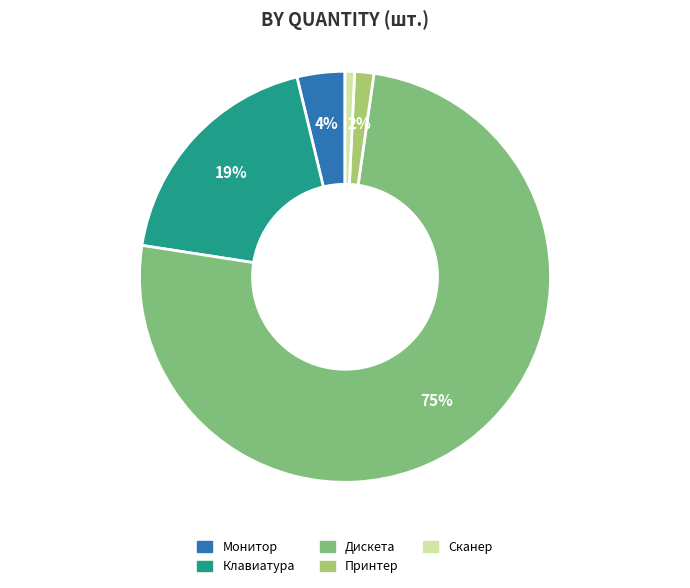

Do Принтер and Монитор together represent more than half of the pie?

No